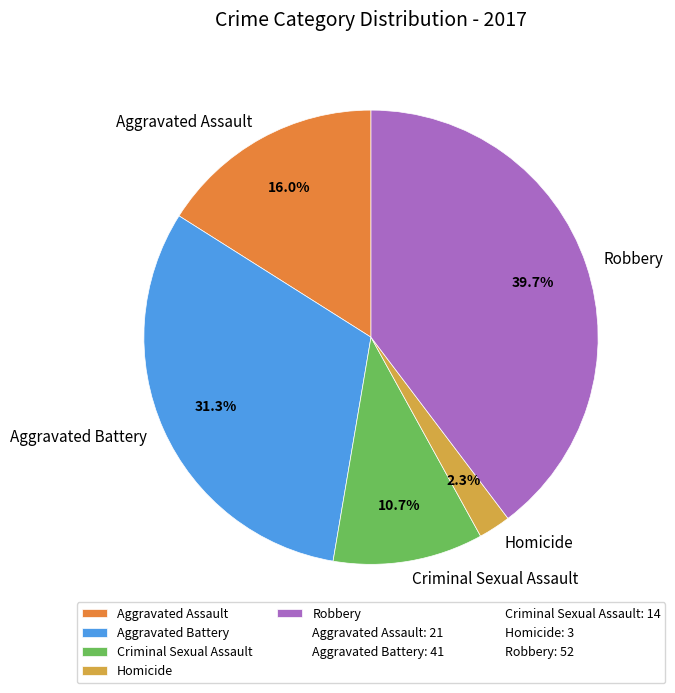

To the nearest percent, what portion does Homicide represent?

2%